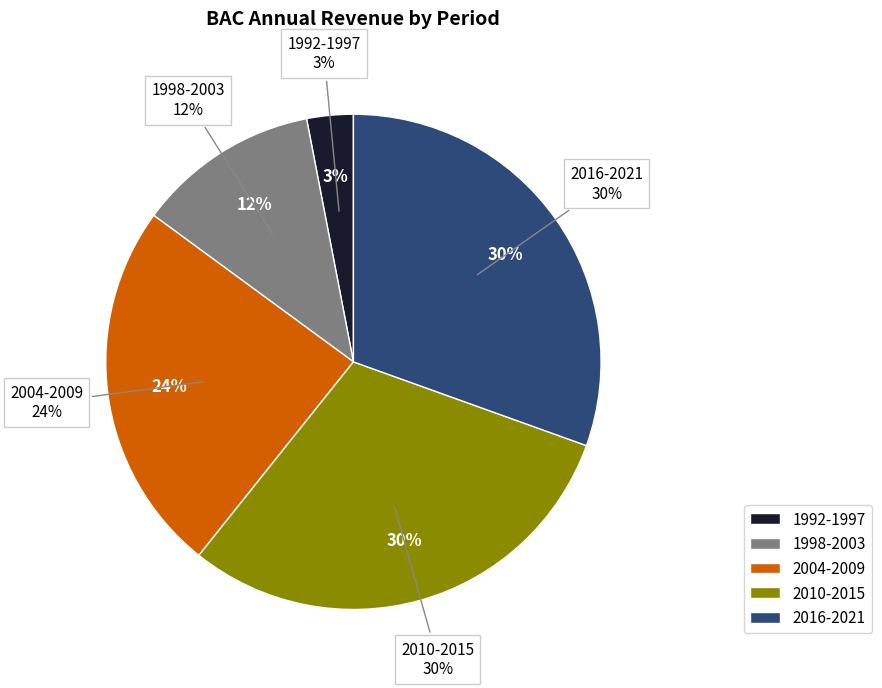

The 1999 slice represents 8% of the pie. True or false?

False